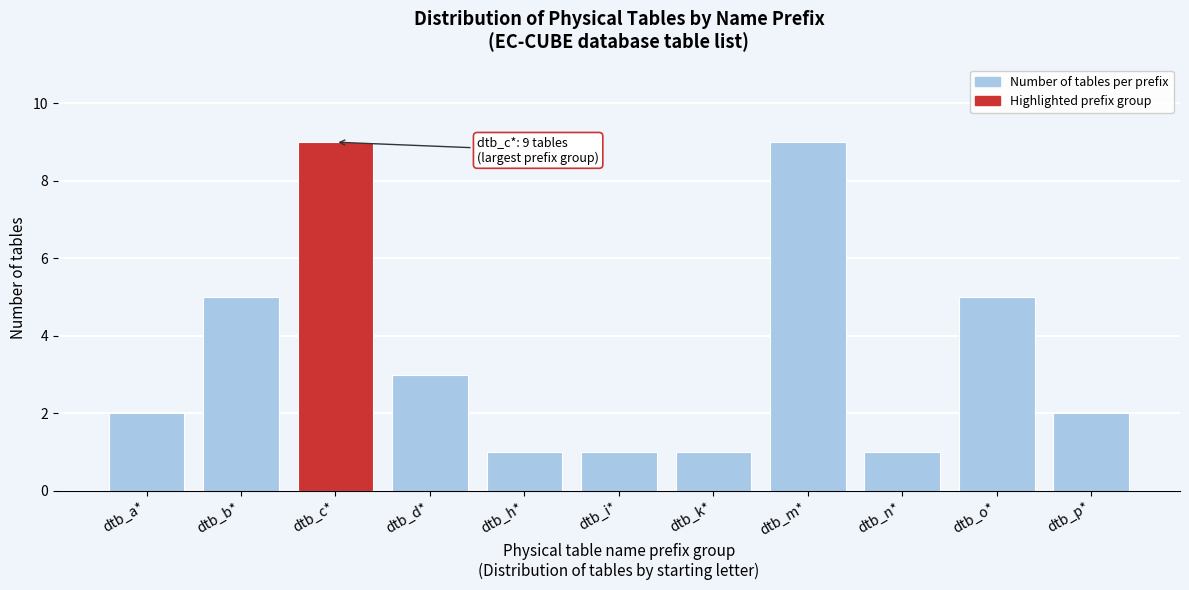

Reading left to right, extract all data points from this chart.

dtb_a*=2	dtb_b*=5	dtb_c*=9	dtb_d*=3	dtb_h*=1	dtb_i*=1	dtb_k*=1	dtb_m*=9	dtb_n*=1	dtb_o*=5	dtb_p*=2